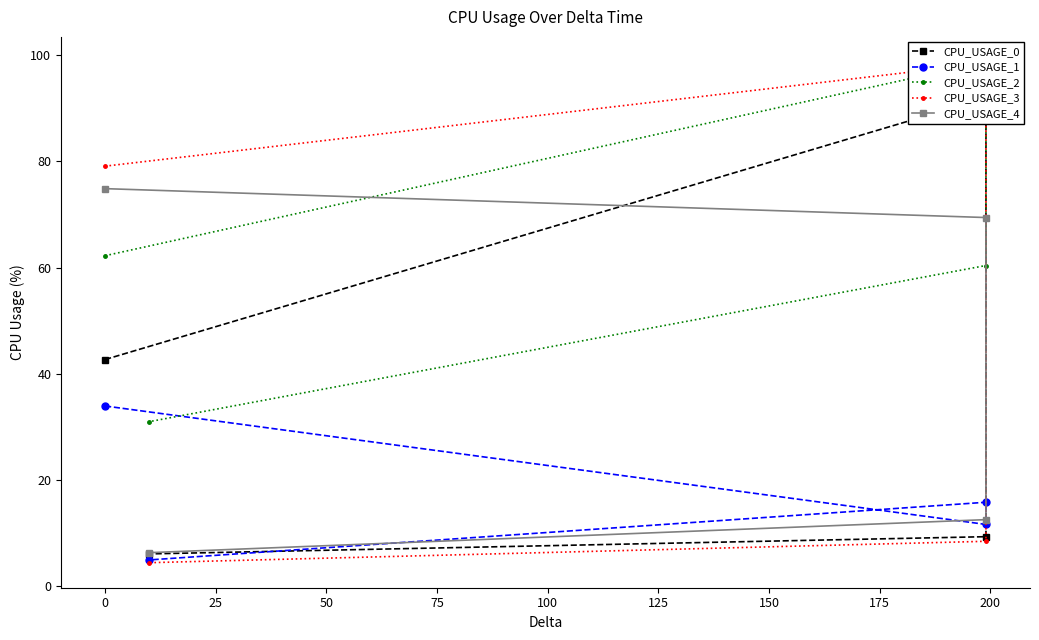

True or false: CPU_USAGE_2 and CPU_USAGE_1 cross at least once.

False